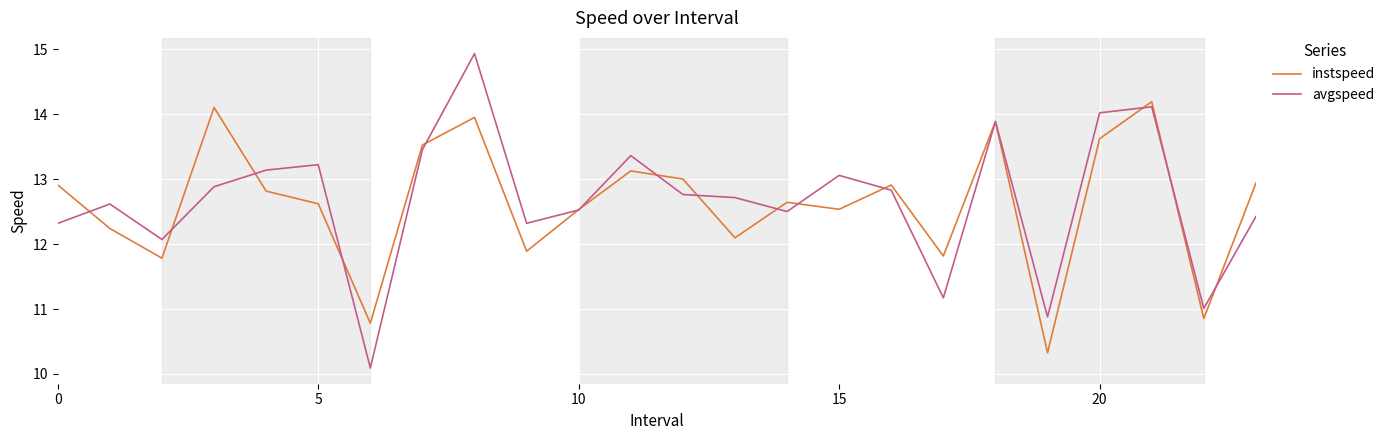

What is the smallest value displayed?

10.1